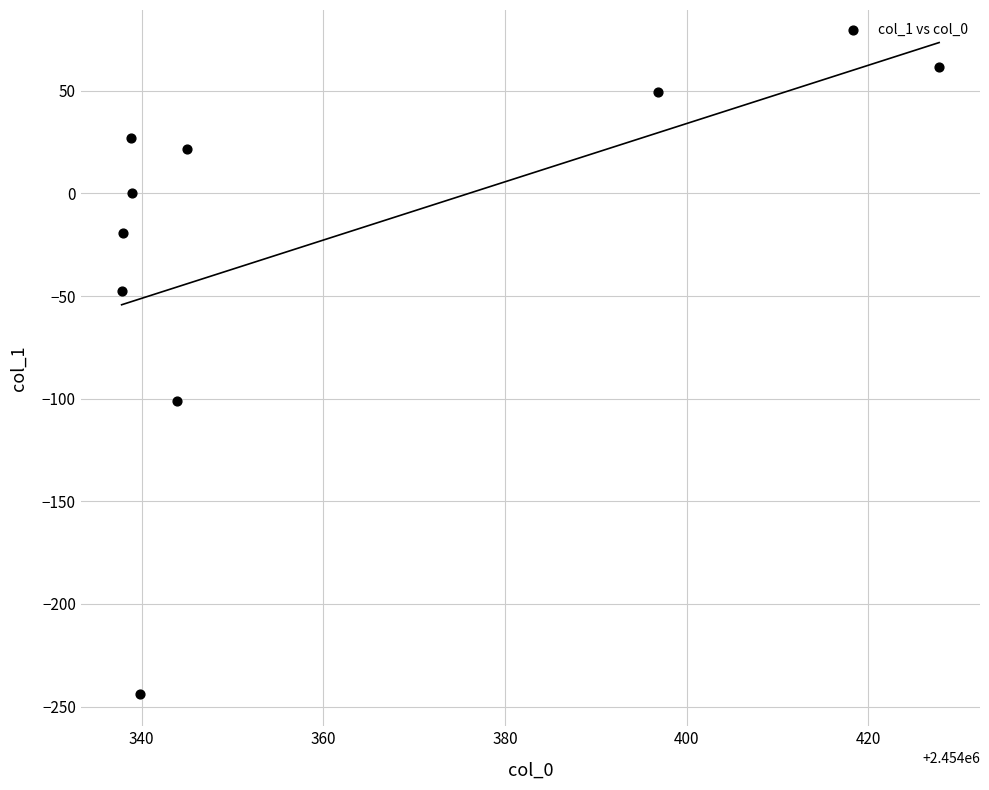

What Y value in the scatter plot is closest to -91?

-100.9